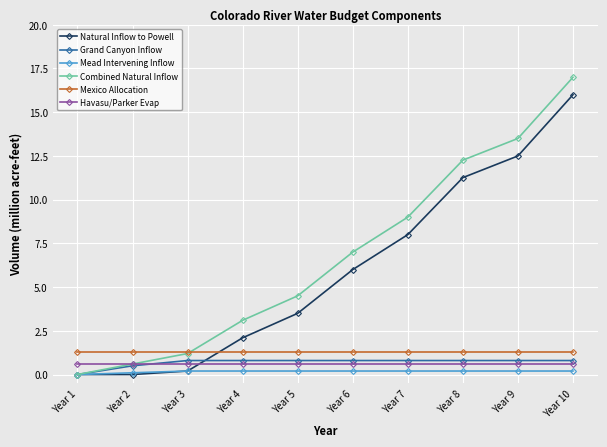

What is the spread (max minus min) of values at Year 2?

1.3